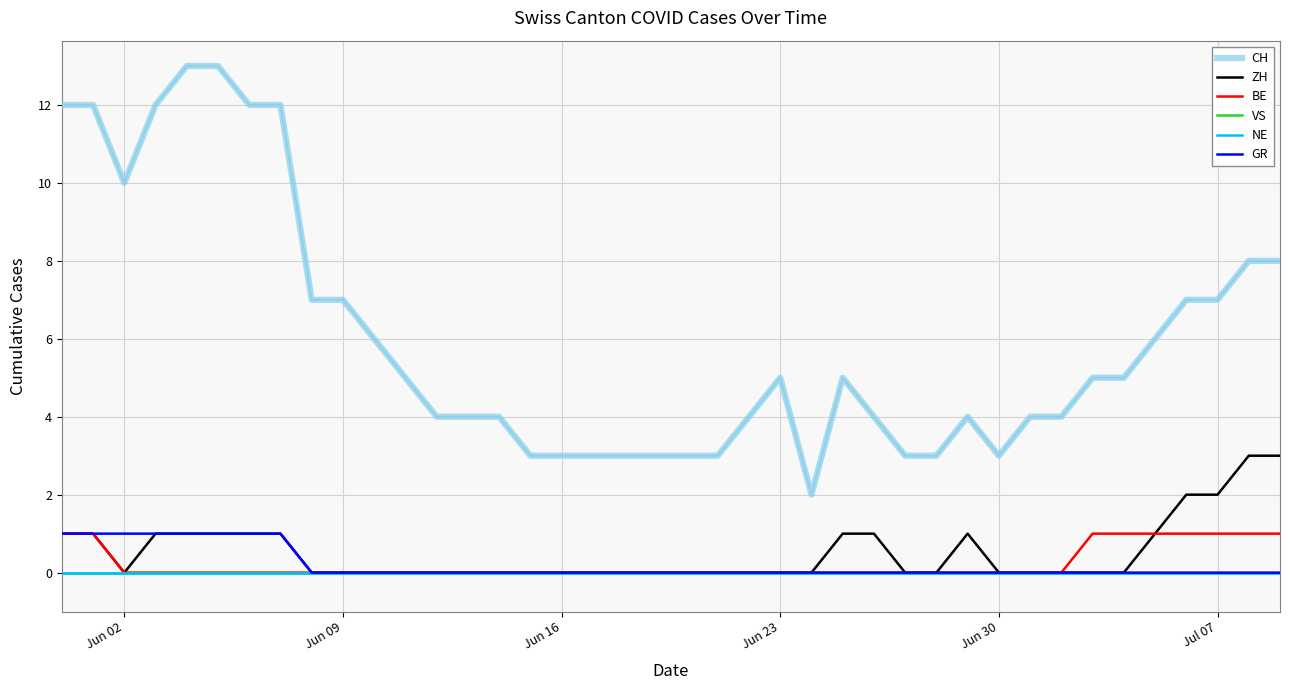

Which series has the widest spread of values?

CH